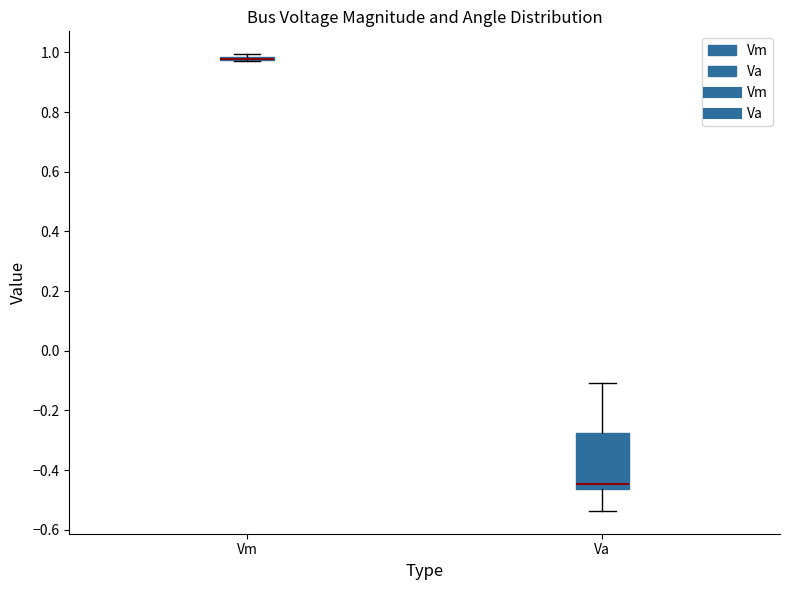

Where is the upper edge of the box for Va on the y-axis? The values are not printed on the chart, so give them approximately, as read against the axis.

-0.28